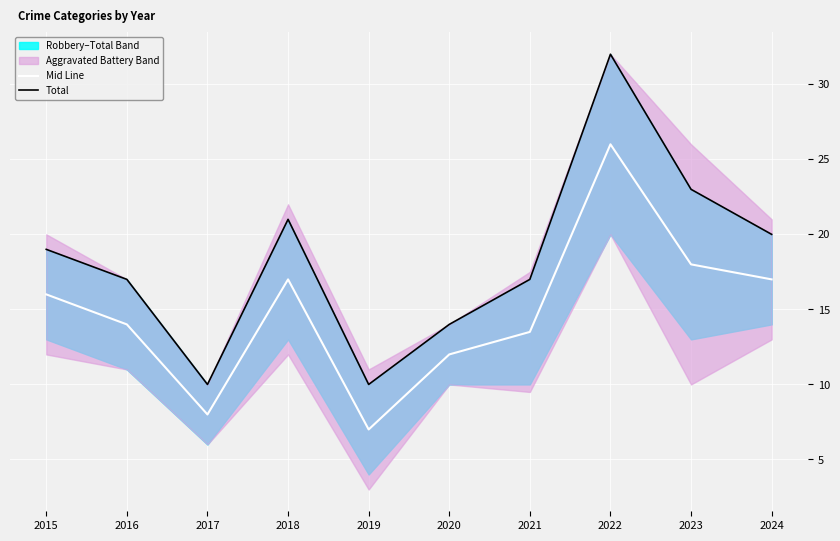

What is the average value of the Mid Line series?

14.8